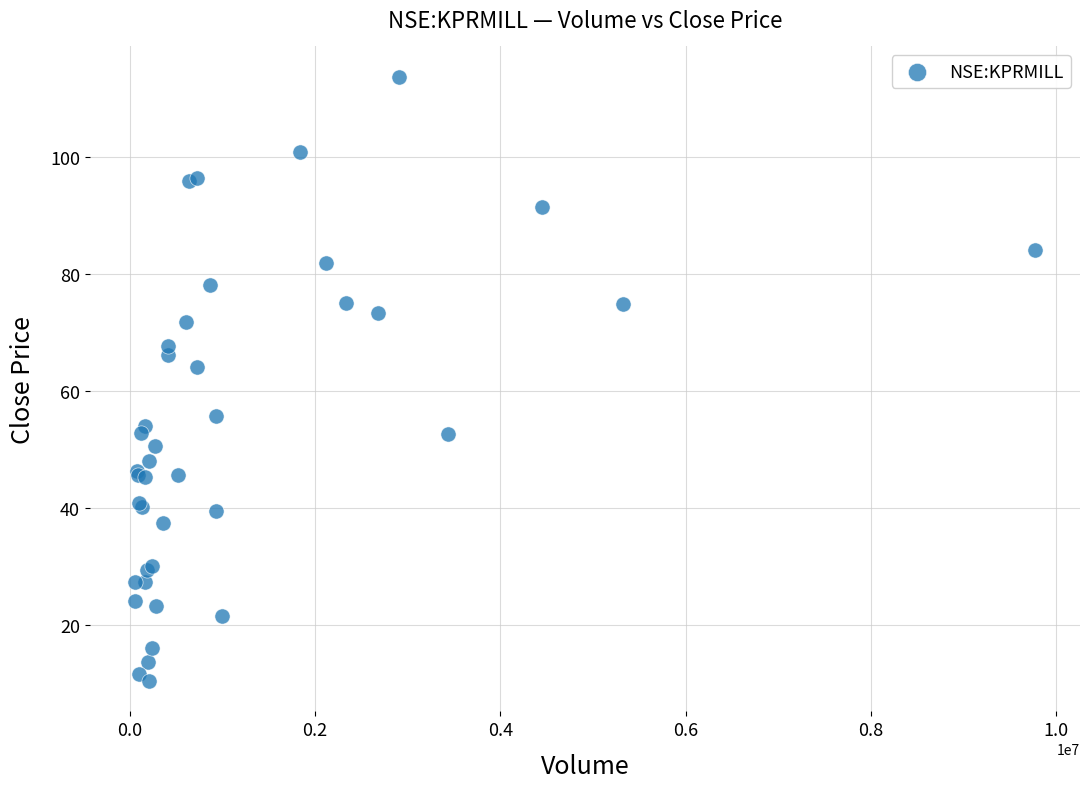

What Y value in the scatter plot is closest to 62?

64.1